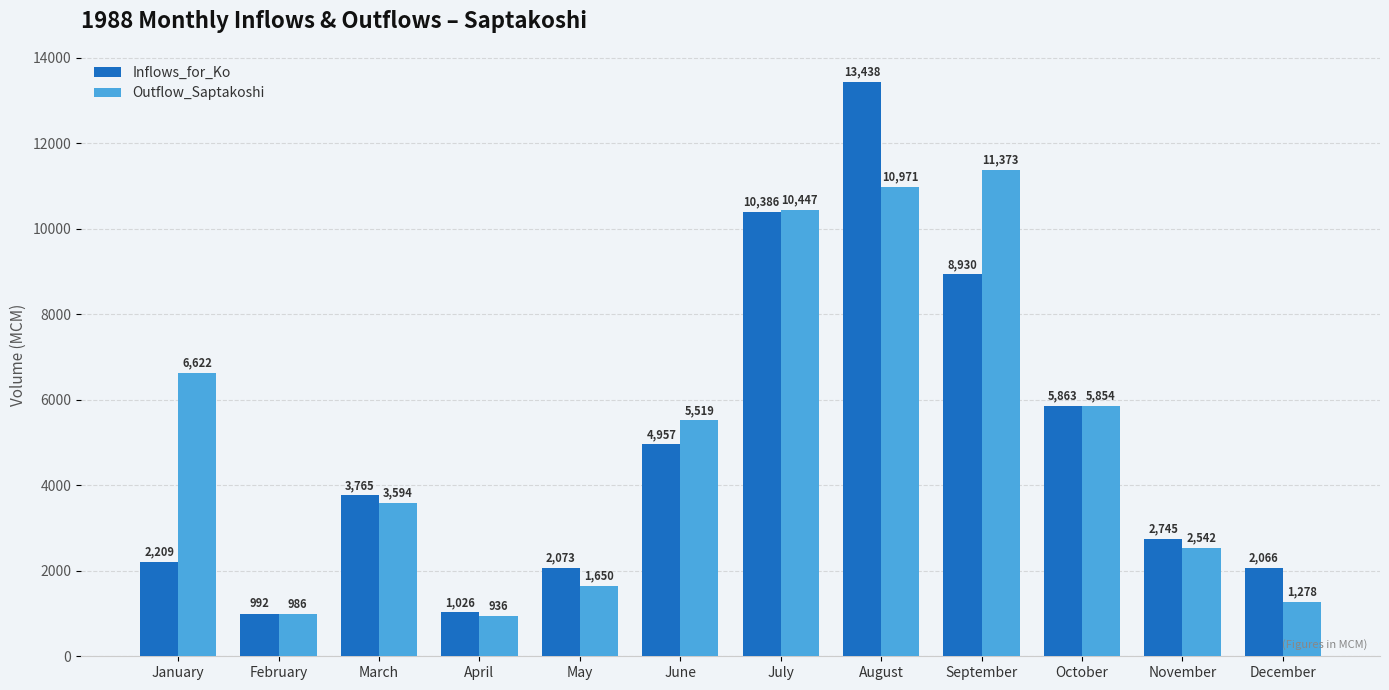

Which series has the largest total across all categories?

Outflow_Saptakoshi